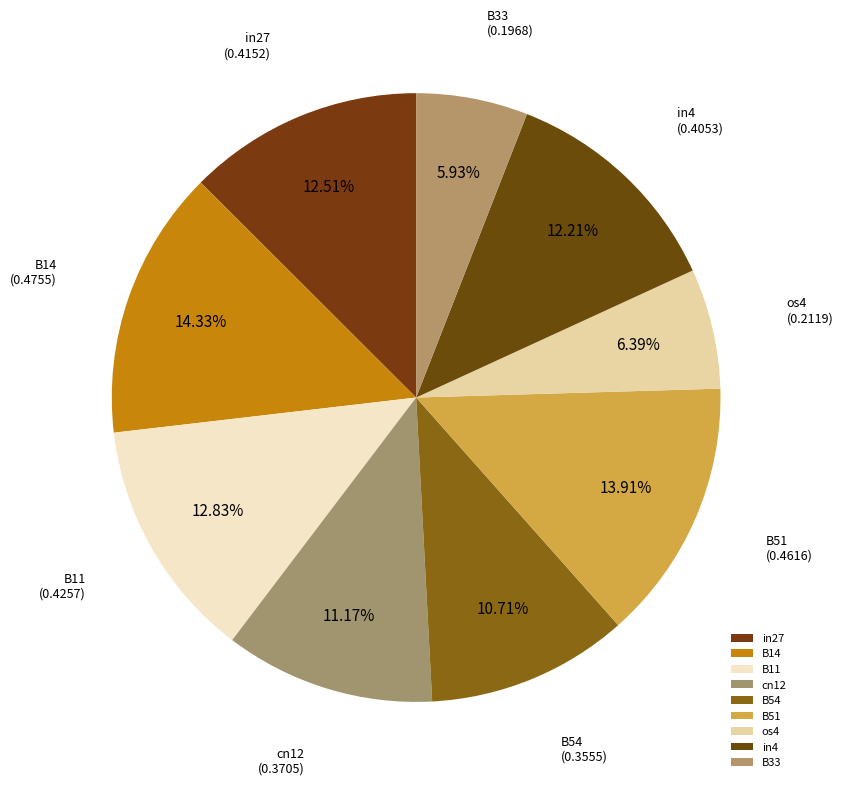

What percentage is NOT represented by B51?

86.1%